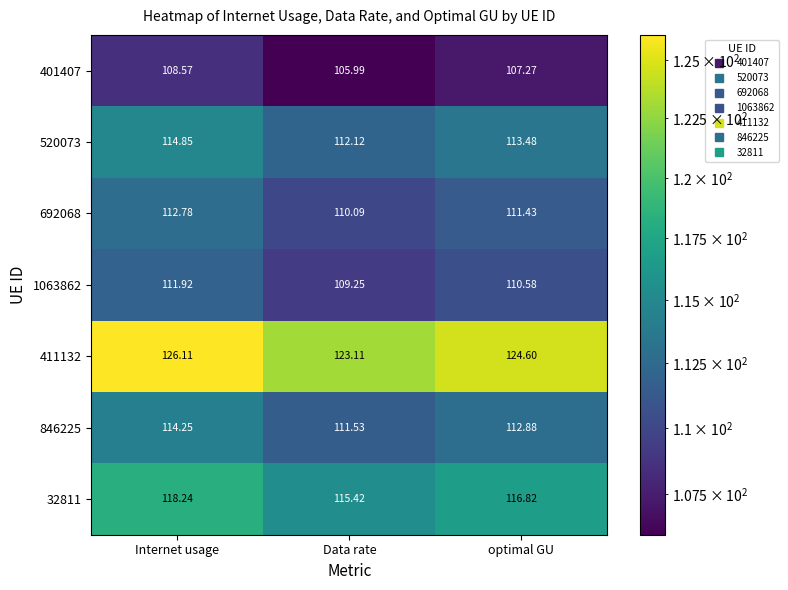

Where does the 846225 series first go above 112?

Internet usage